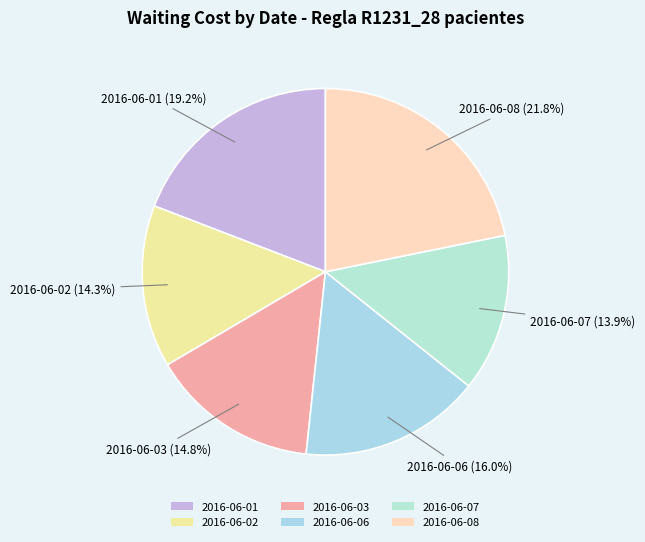

What percentage do 2016-06-02 and 2016-06-01 together represent?

33.5%